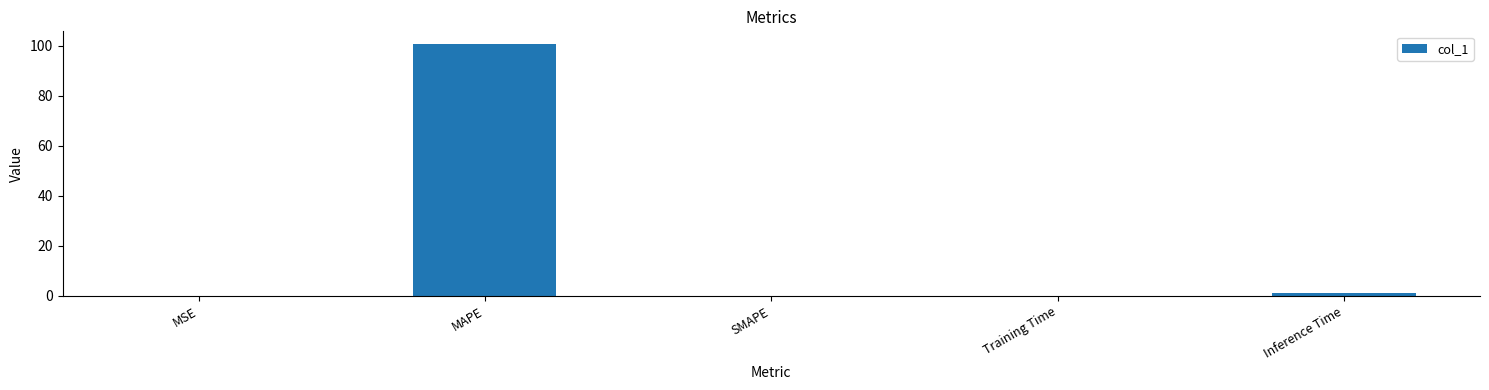

True or false: the data shows 100.7 at MAPE.

True